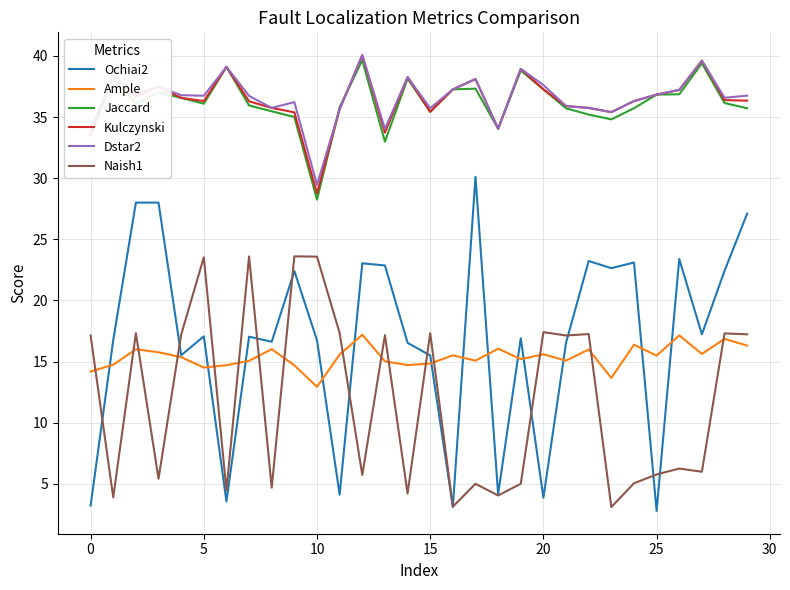

True or false: Ochiai2 and Kulczynski cross at least once.

False